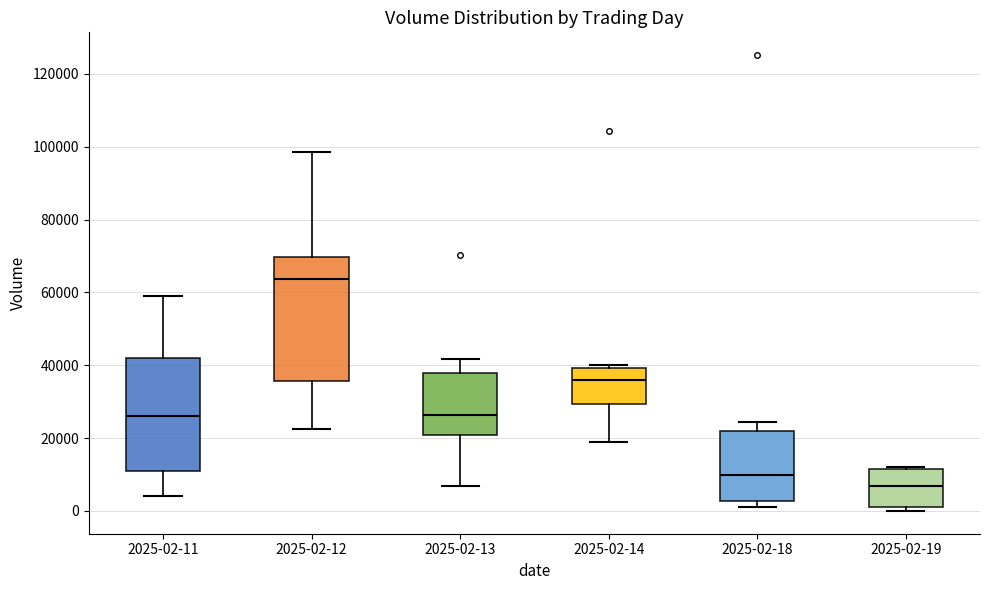

Where does the upper whisker of the box for 2025-02-12 end on the y-axis? The values are not printed on the chart, so give them approximately, as read against the axis.

98000